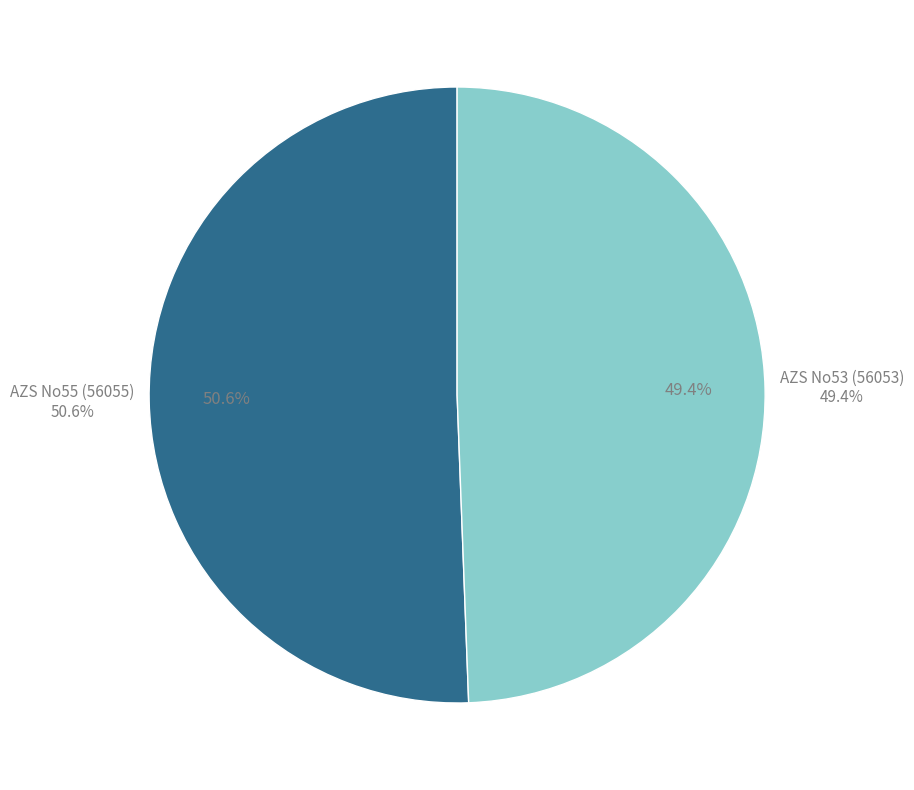

What is the smallest slice in the pie chart?

AZS No53 (56053)